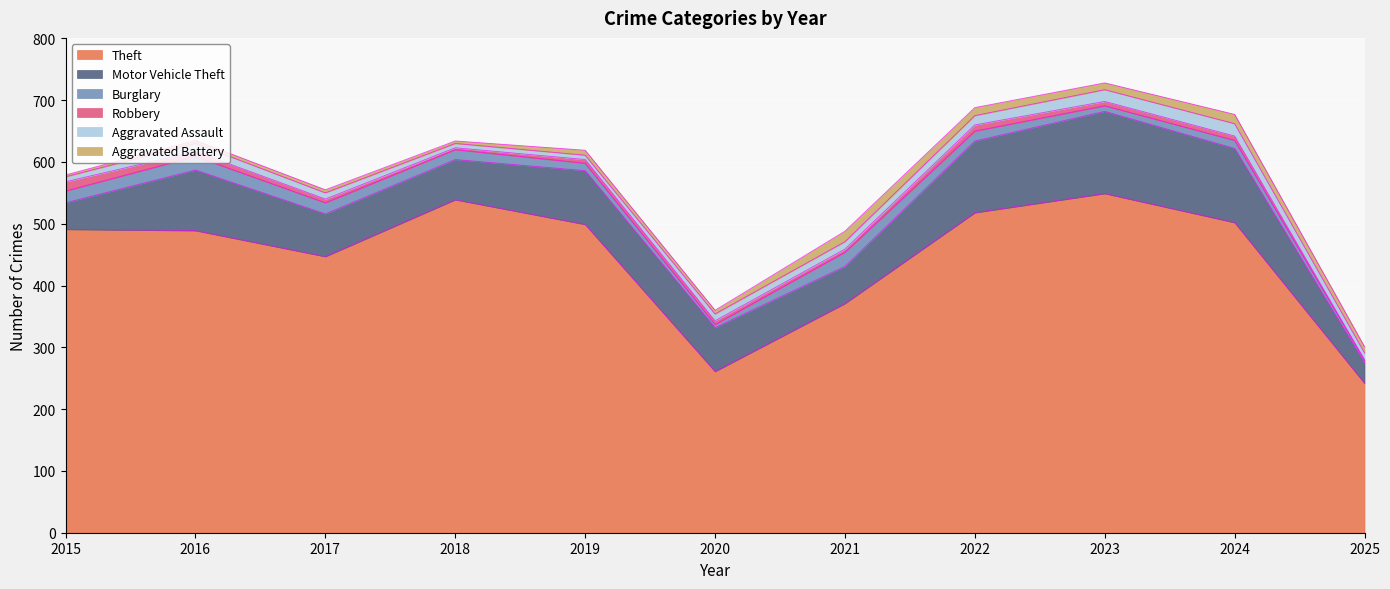

True or false: Aggravated Assault has a value of 13 at 2016.

True